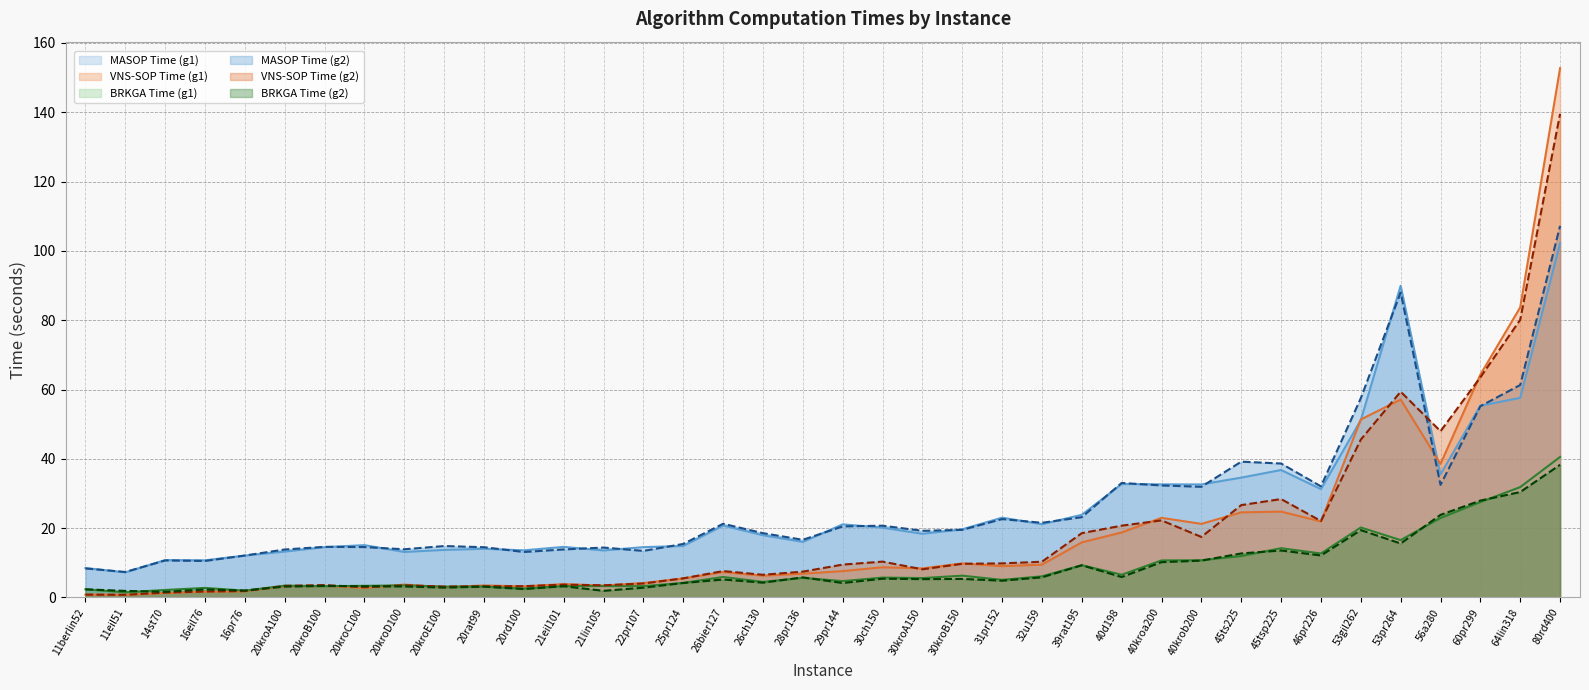

What is the difference between the maximum and minimum values in the BRKGA Time (g1) series?

39.1